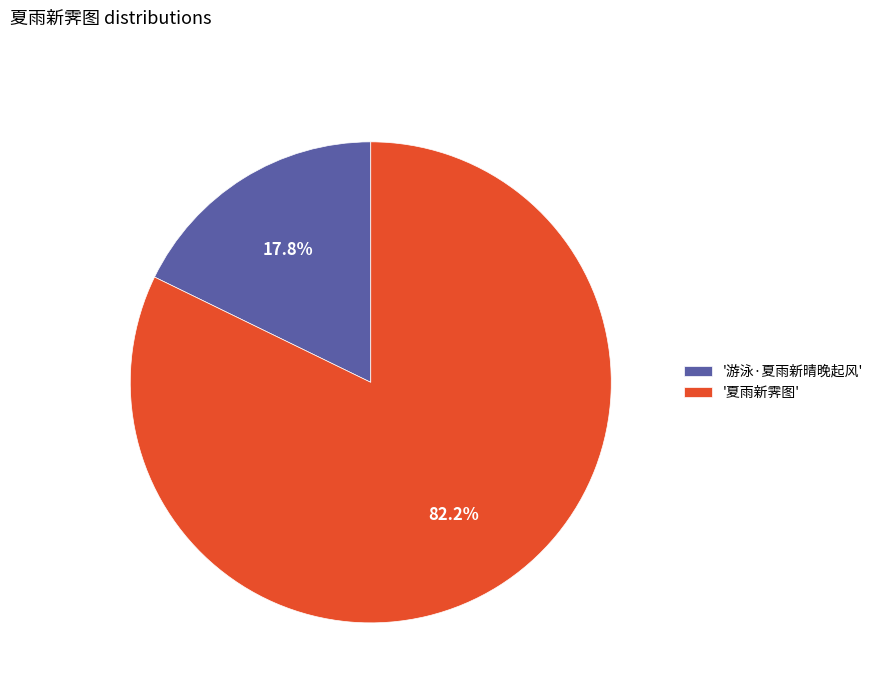

How many segments does this pie chart have?

2